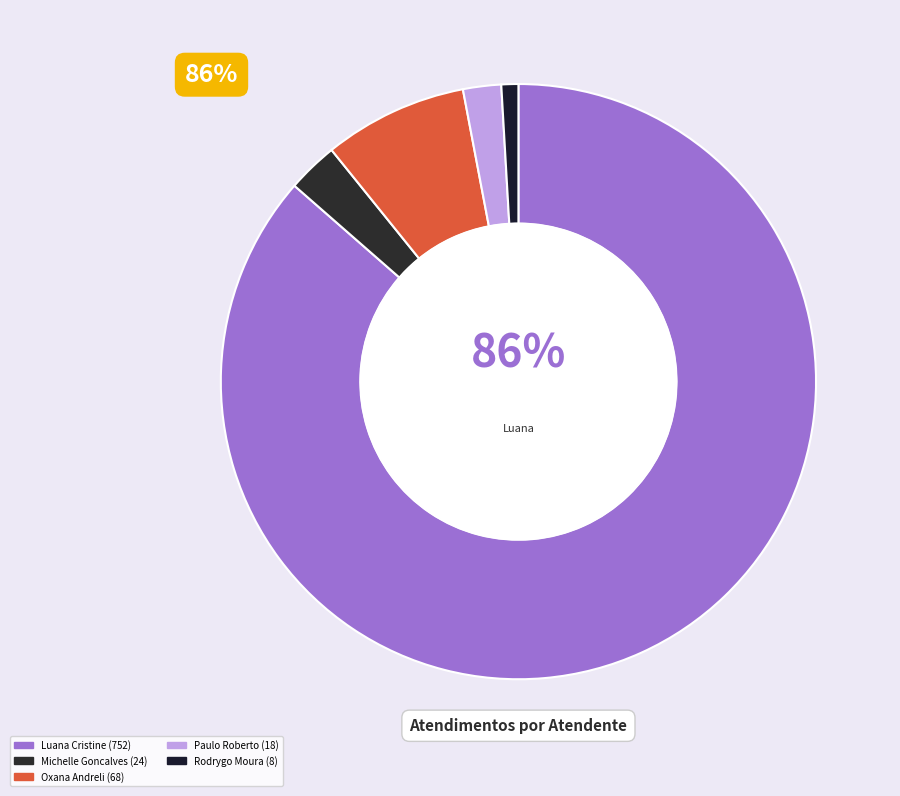

Count the number of slices in the pie.

5